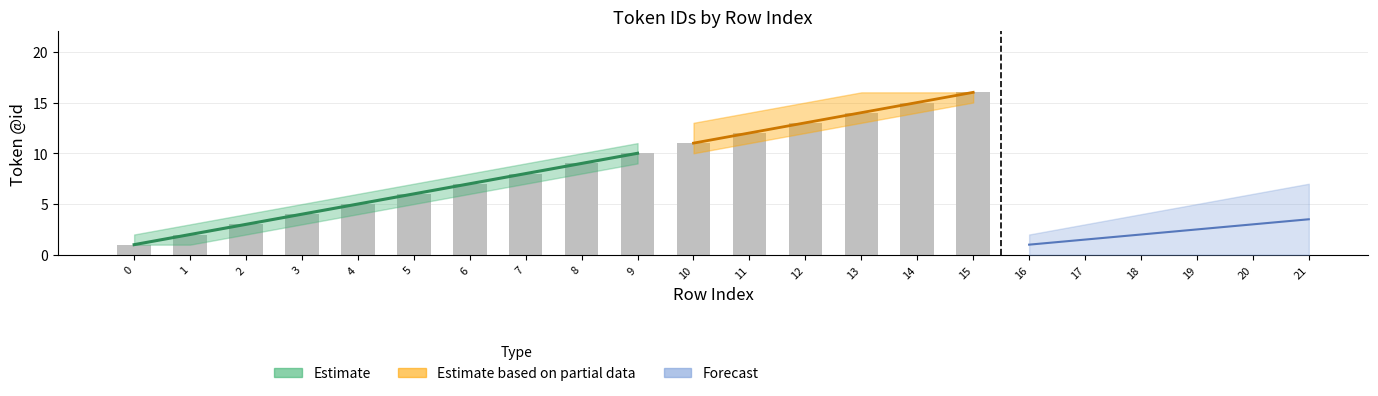

True or false: the data shows 24 at 13.

False